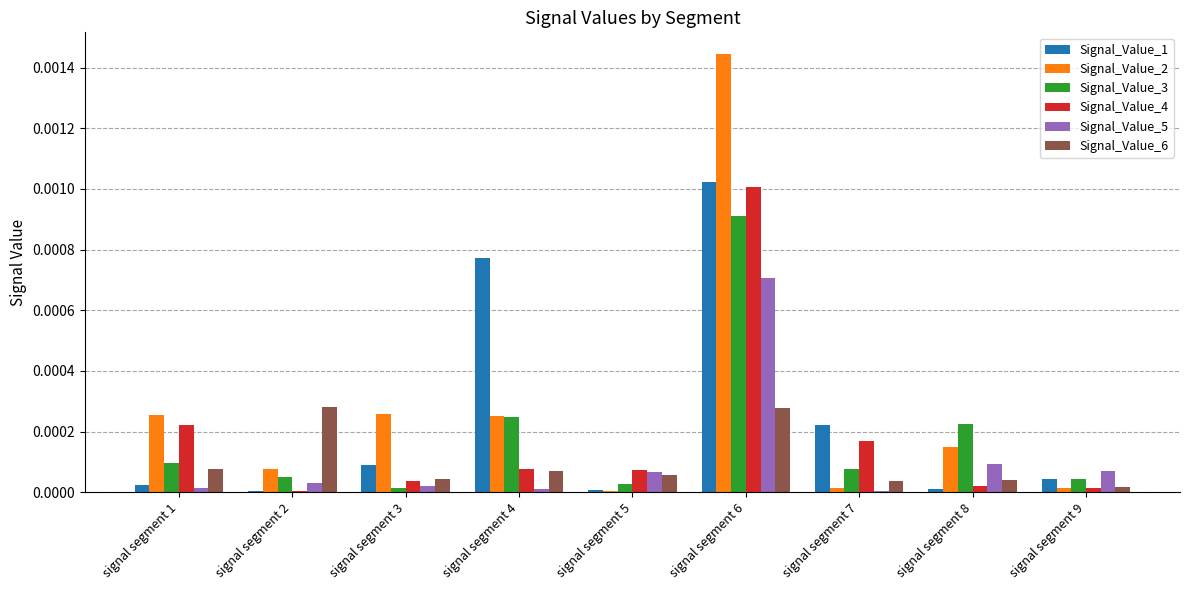

Which category has the highest value in the Signal_Value_4 series?

signal segment 6